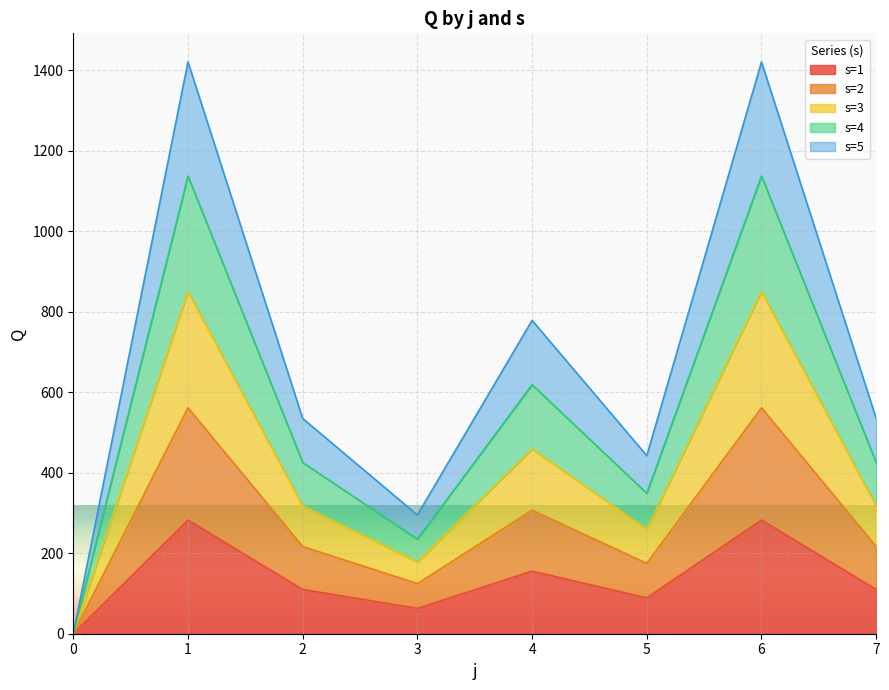

List the series in order of their peak value, lowest first.

s=1, s=2, s=3, s=5, s=4